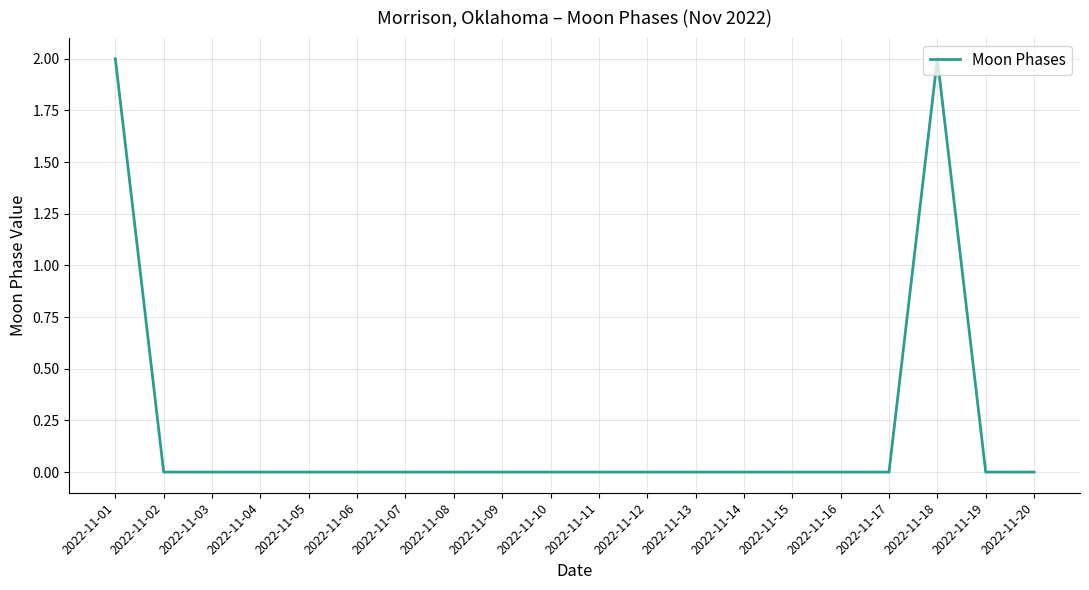

Reading left to right, extract all data points from this chart.

2	0	0	0	0	0	0	0	0	0	0	0	0	0	0	0	0	2	0	0